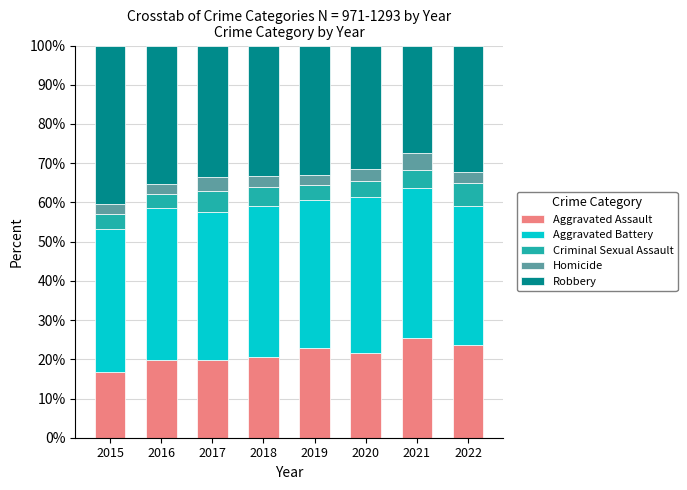

What are all the series names shown in the legend?

Aggravated Assault, Aggravated Battery, Criminal Sexual Assault, Homicide, Robbery